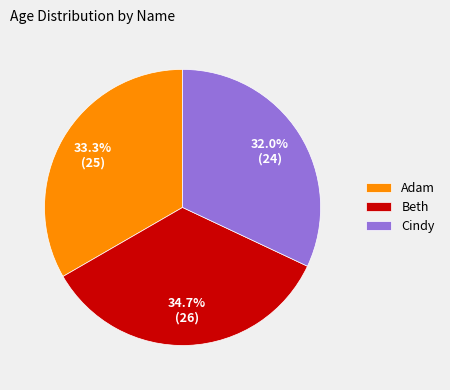

What is the smallest slice in the pie chart?

Cindy